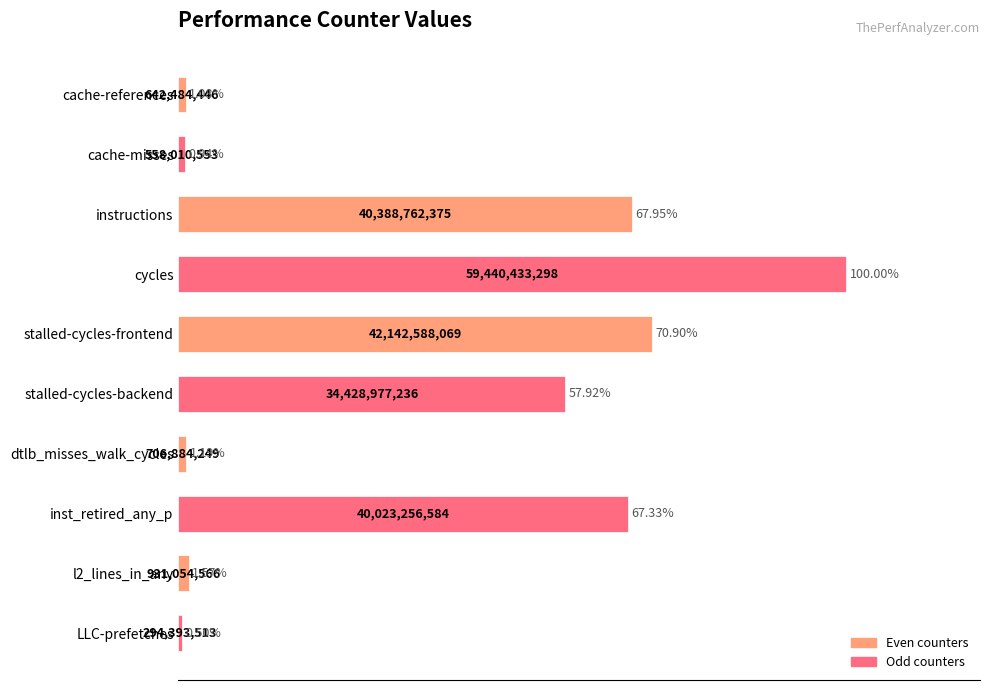

How many series are shown in this chart?

1